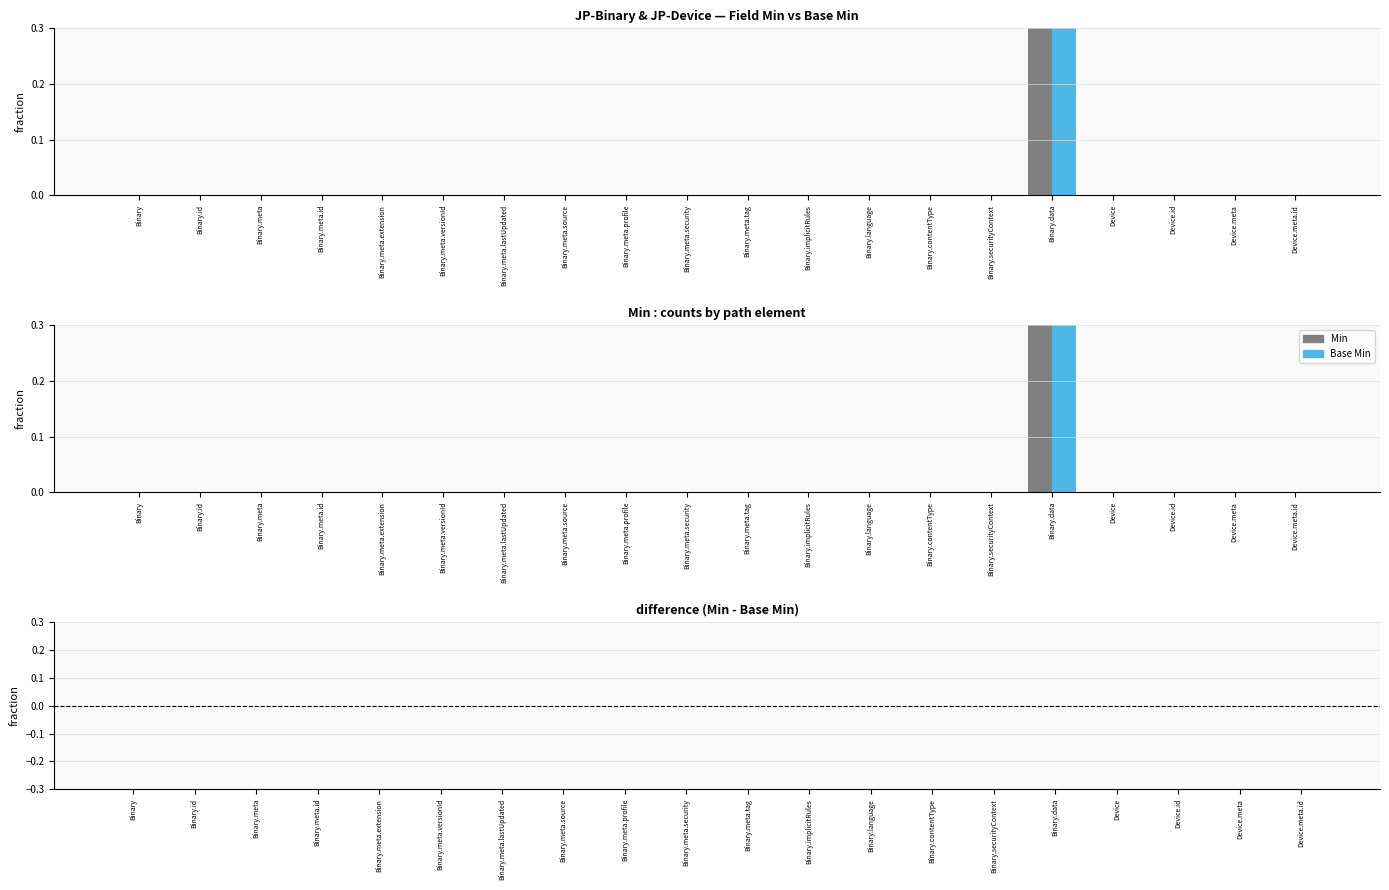

True or false: Min has a value of 0 at Device.meta.id.

True